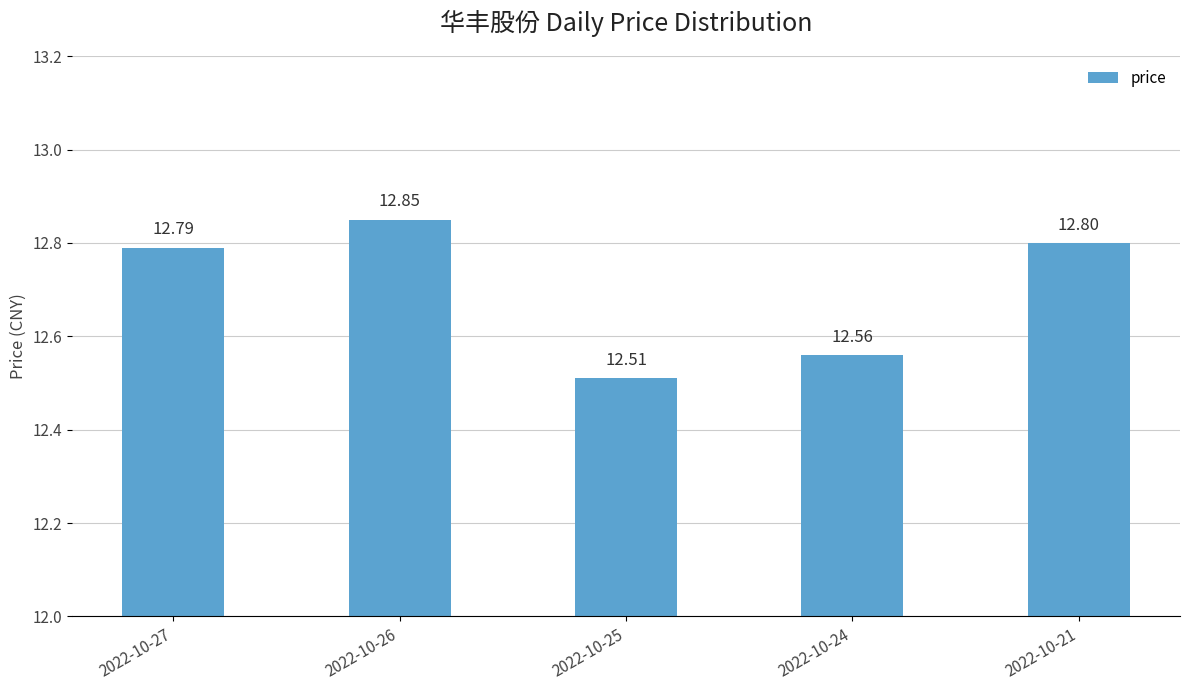

How many distinct data groups are displayed?

1